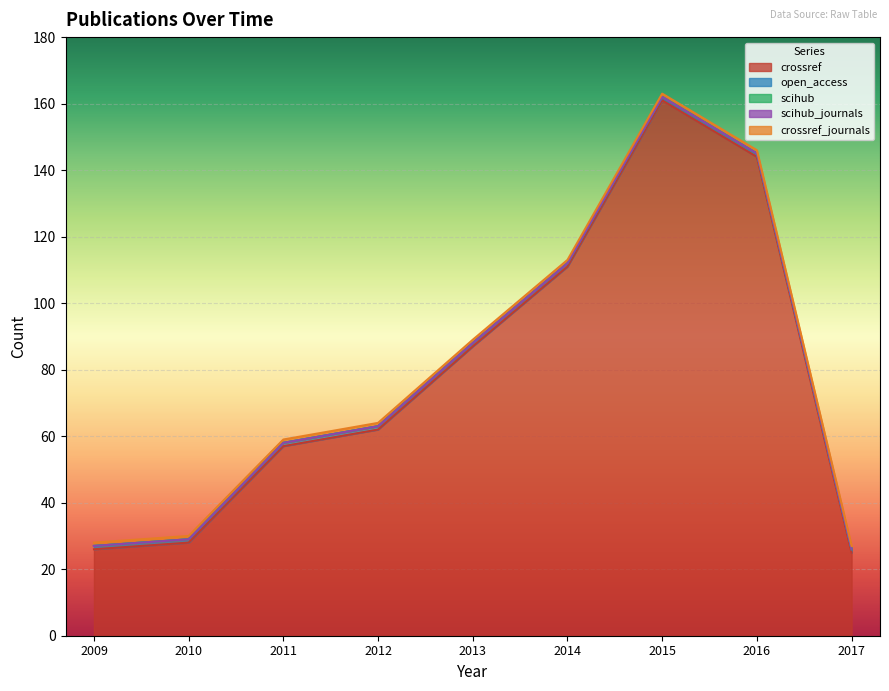

How many lines are shown in the chart?

5